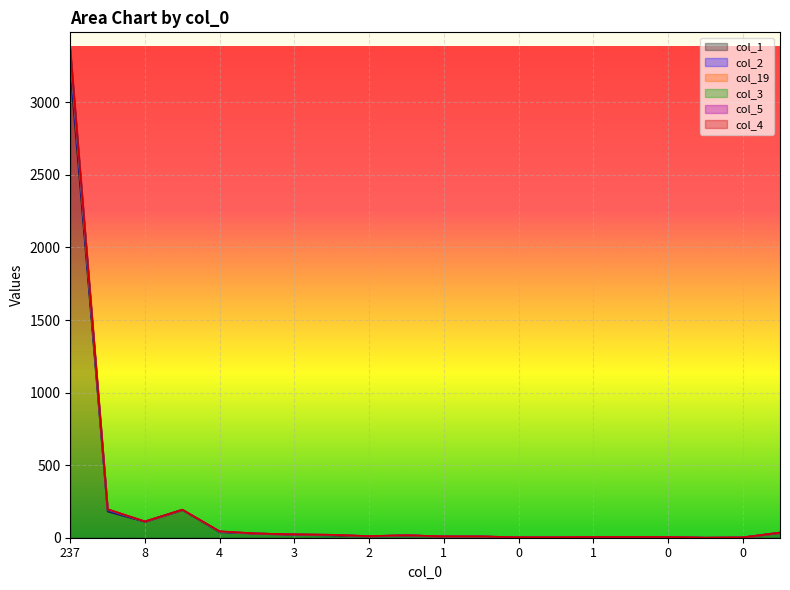

At how many categories does at least one series exceed 3339?

1